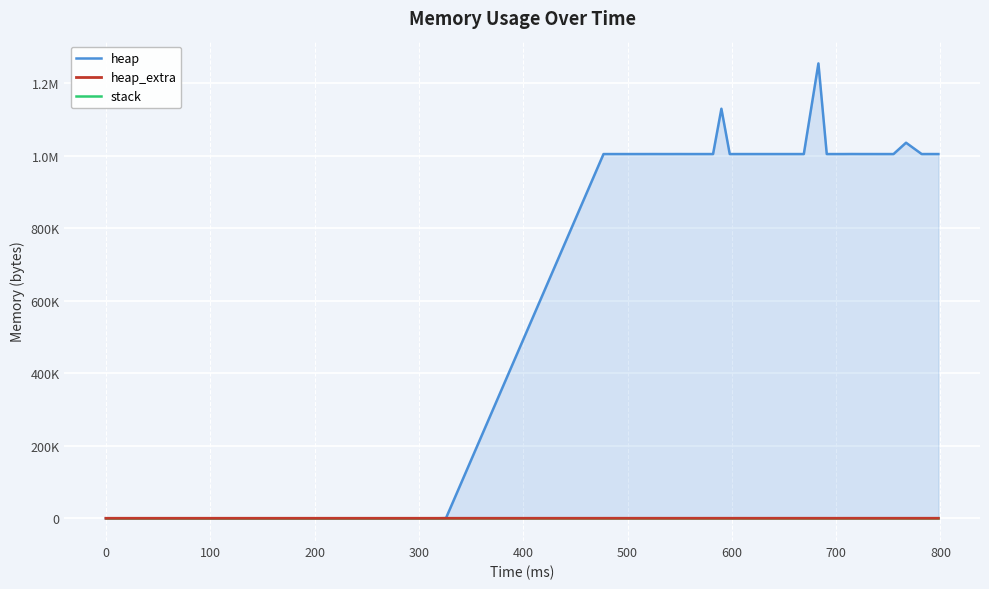

How many data points does each series have?

40